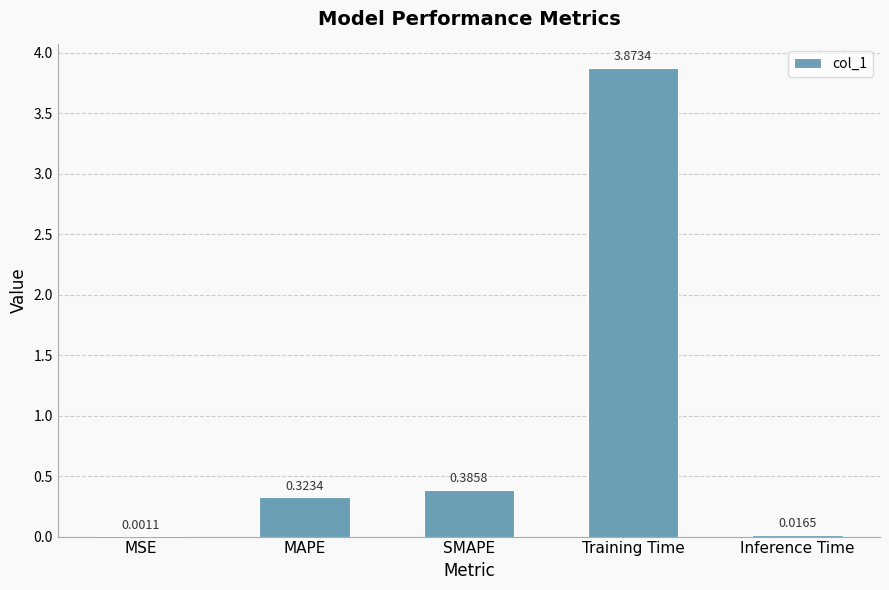

What is the sum of all values?

4.6